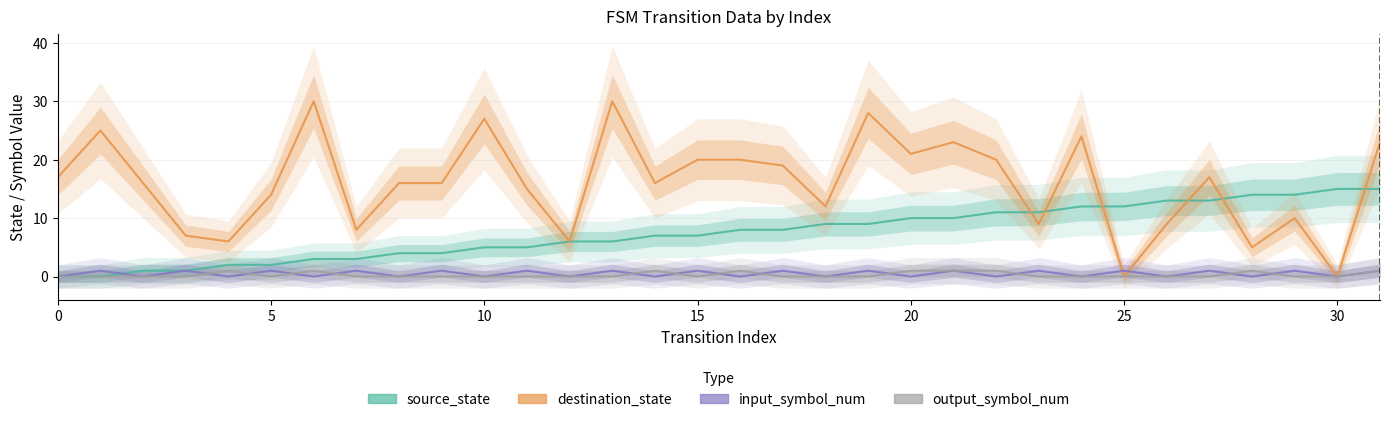

What is the label of the 22nd point from the right?

10